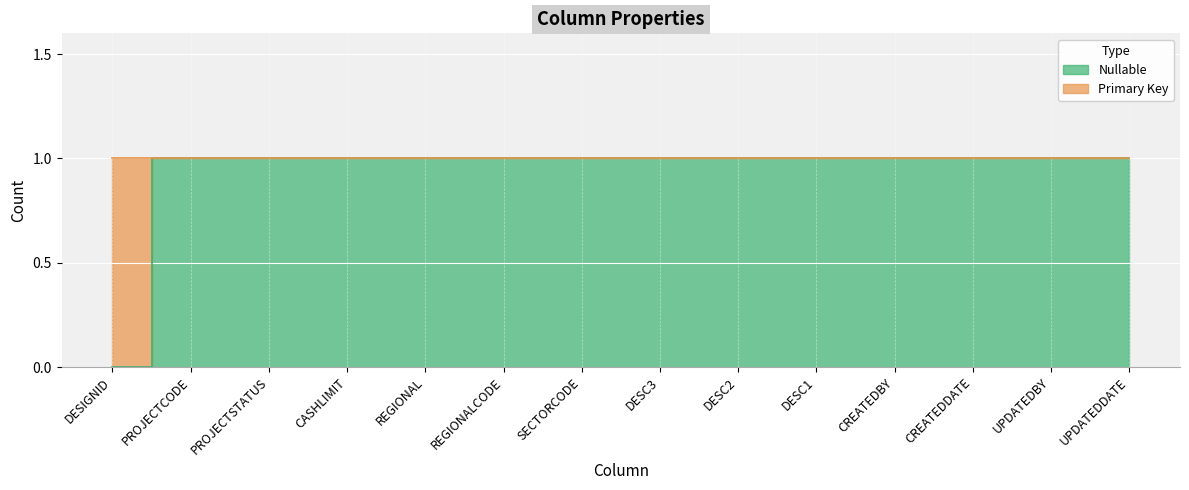

How many values are above zero?

13